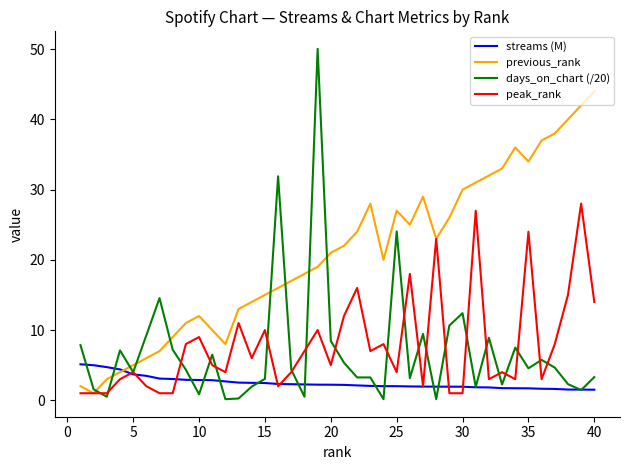

Which series has the largest total across all categories?

previous_rank